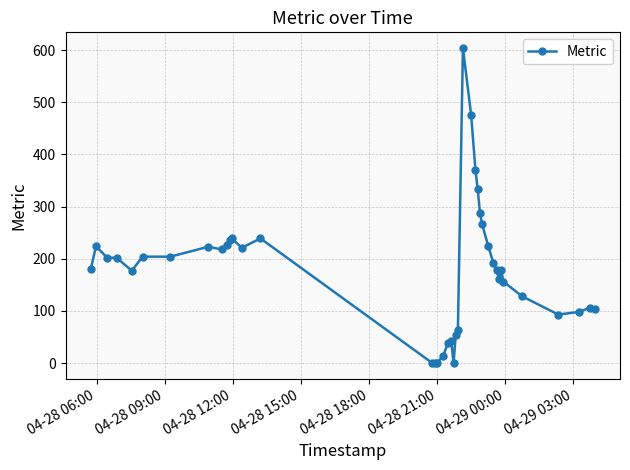

True or false: there are more than 1 points higher than both neighbors.

True